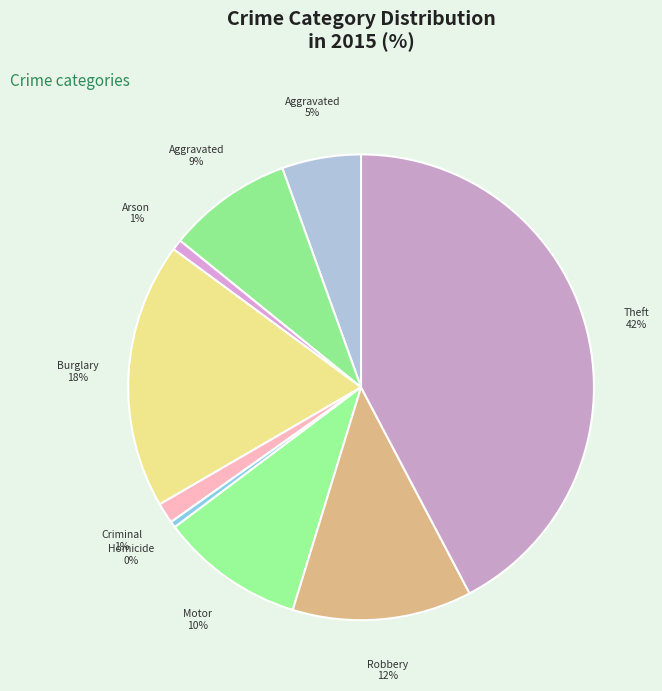

Which slice is the largest?

Theft